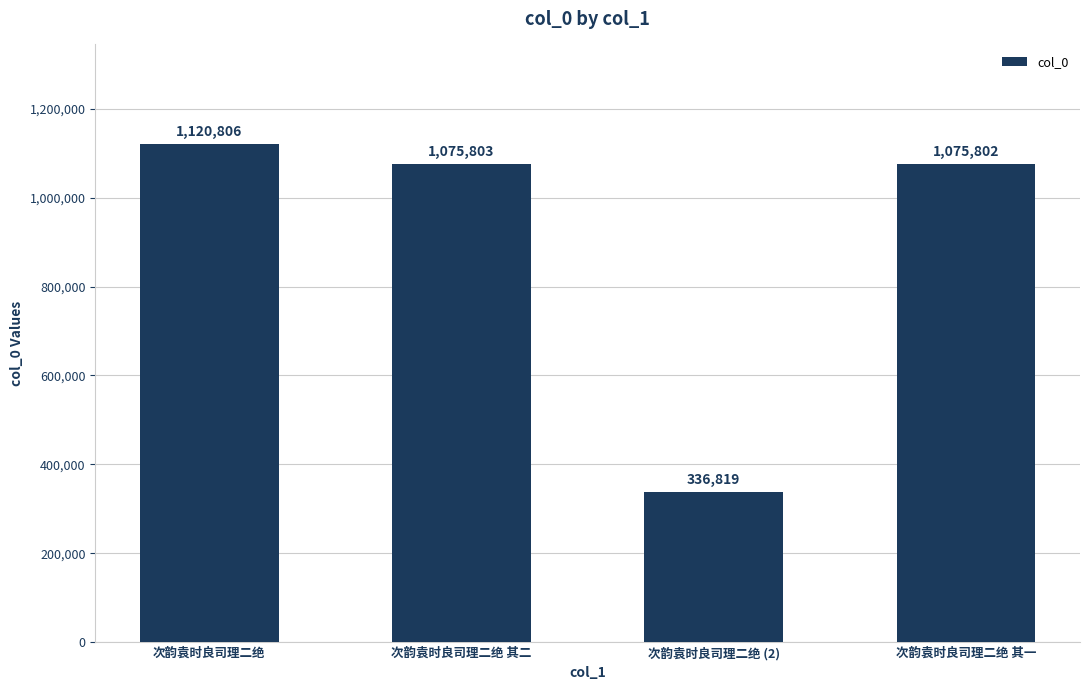

List the labels in order of value, largest first.

次韵袁时良司理二绝, 次韵袁时良司理二绝 其二, 次韵袁时良司理二绝 其一, 次韵袁时良司理二绝 (2)